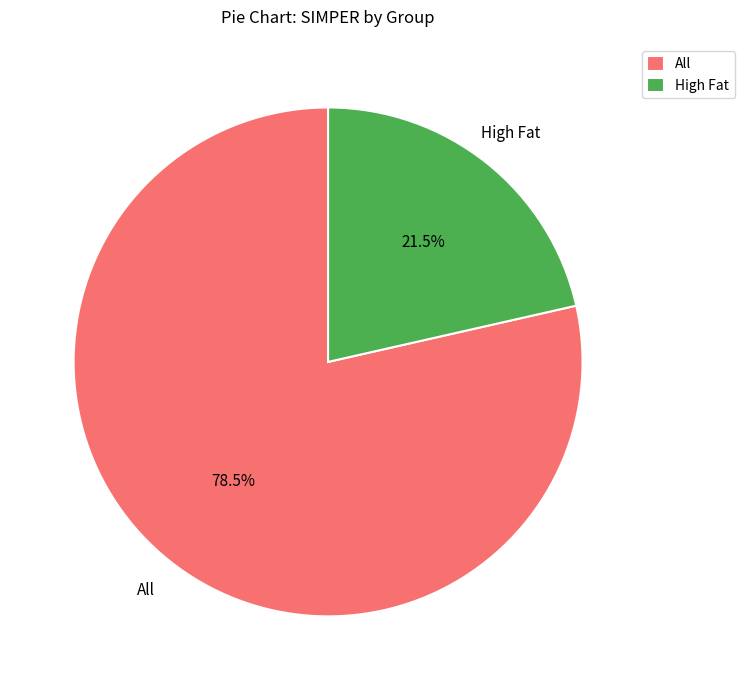

To the nearest percent, what is the difference between the largest and smallest slice percentages?

57%